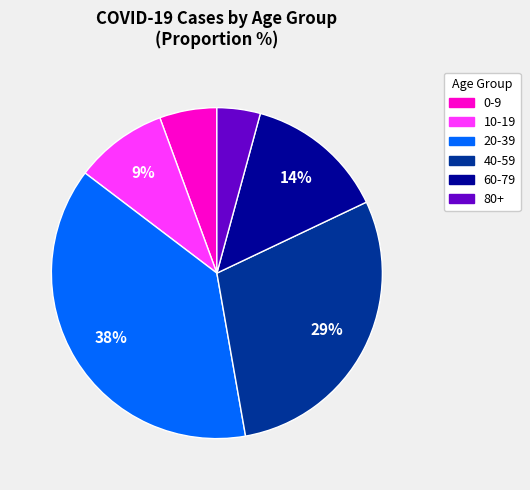

Which has a higher value, 20-39 or 80+?

20-39